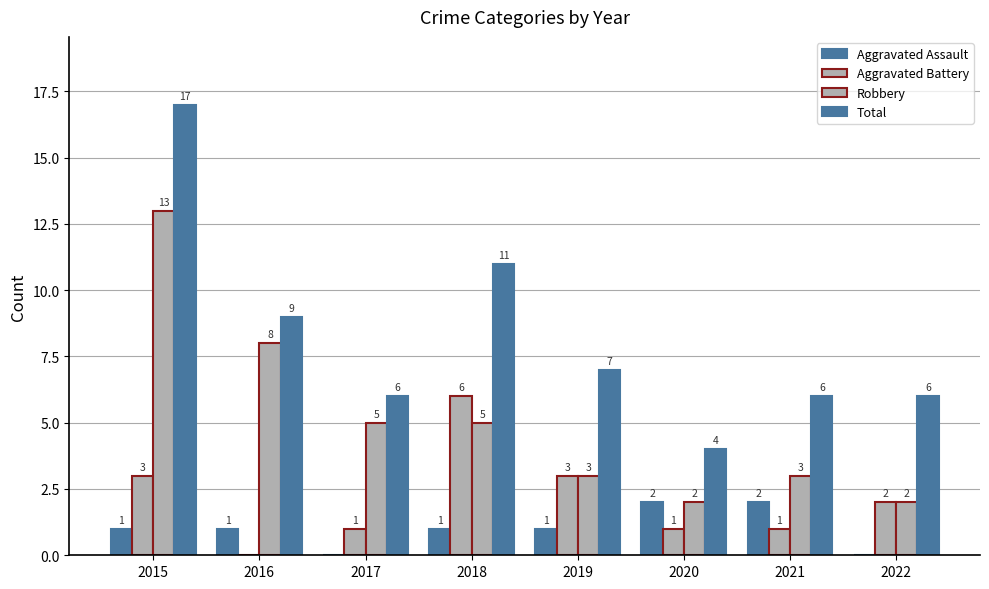

What is the total value across all series at 2020?

9